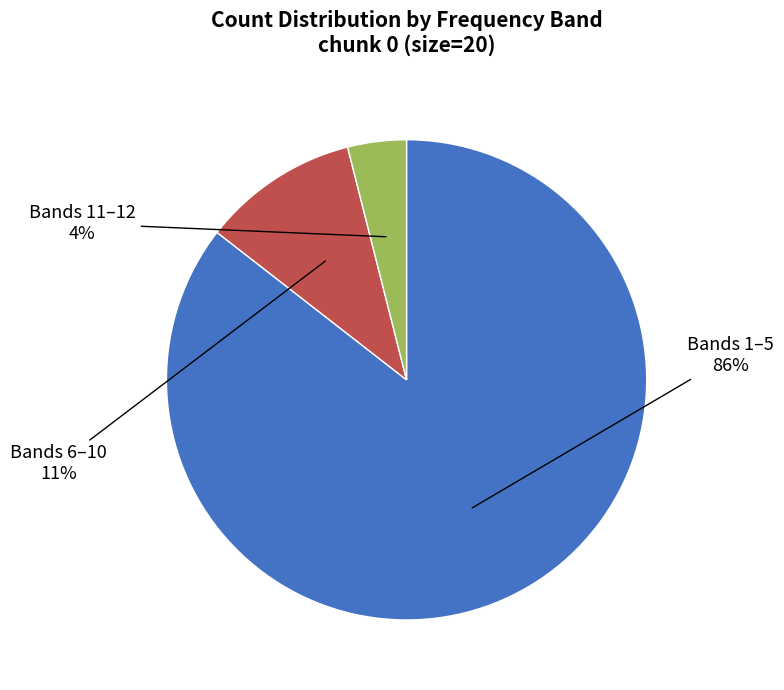

Is there any slice that represents more than half of the pie?

Yes